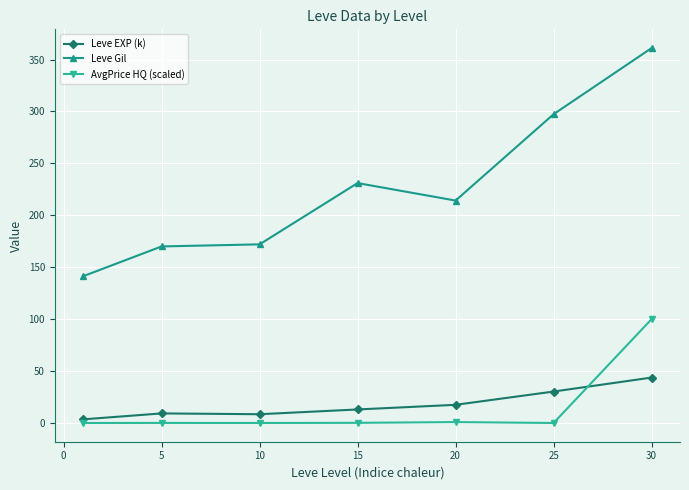

In Leve Gil, how many points are higher than both neighbors (excluding endpoints)?

1